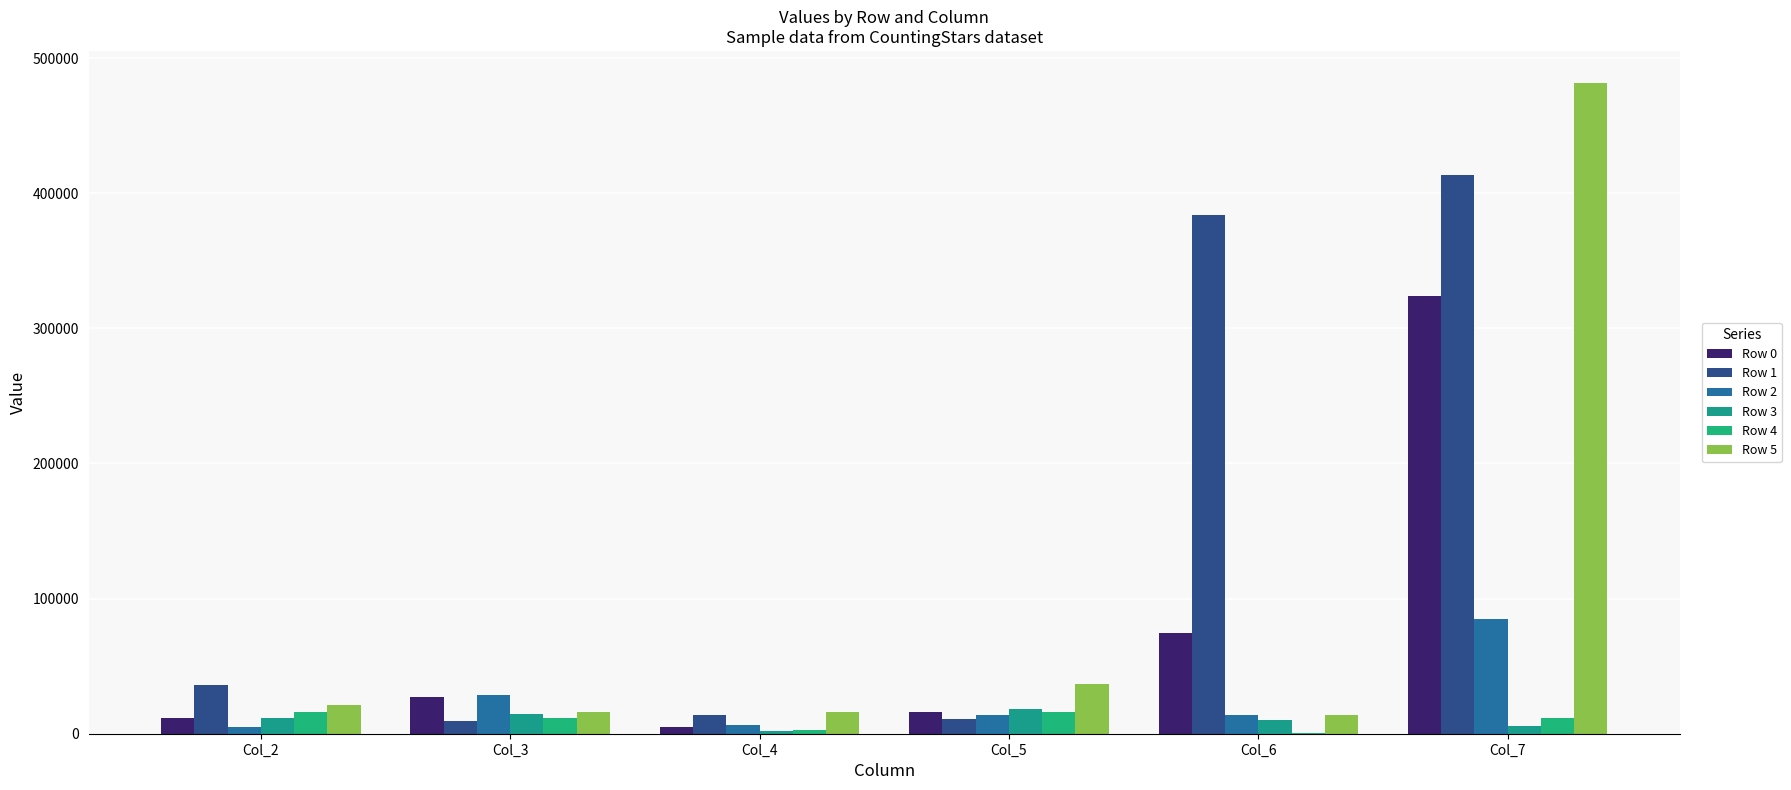

At Col_3, list the series in order from smallest to largest.

Row 1, Row 4, Row 3, Row 5, Row 0, Row 2